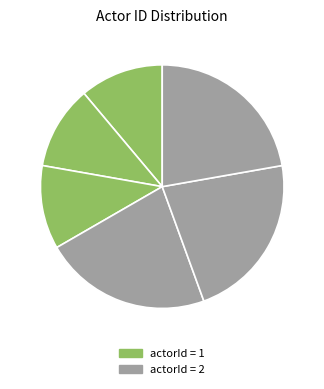

How many slices are in this pie chart?

6